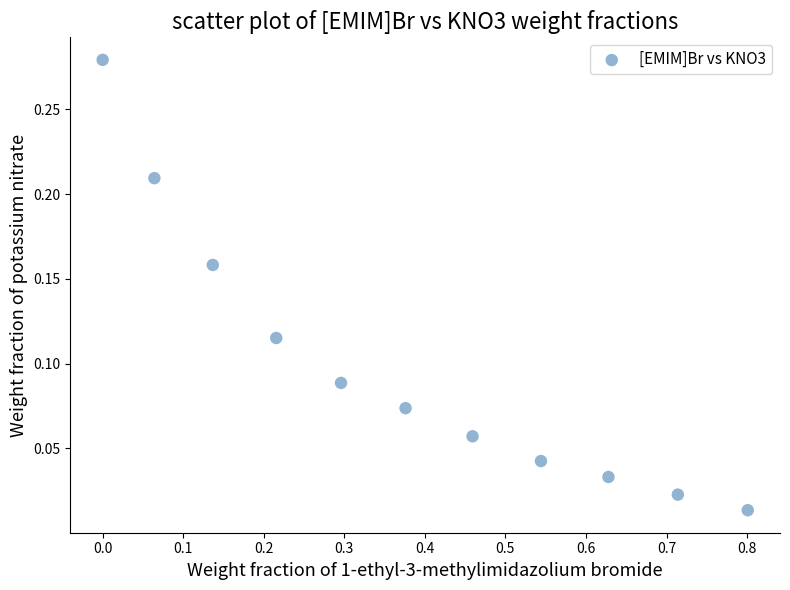

What is the average X value?

0.4